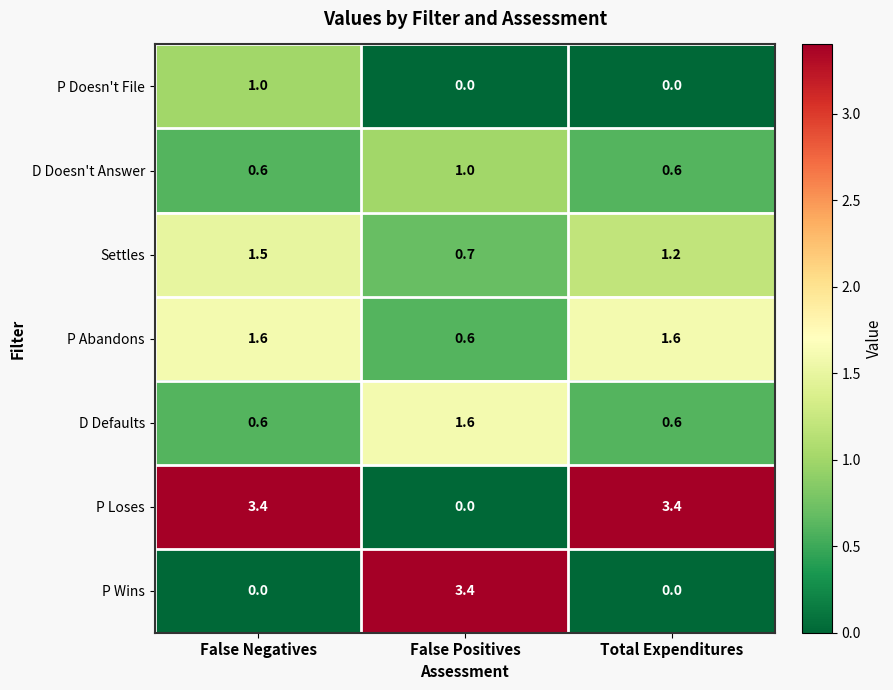

The value of P Doesn't File at Total Expenditures is 0.0. True or false?

True